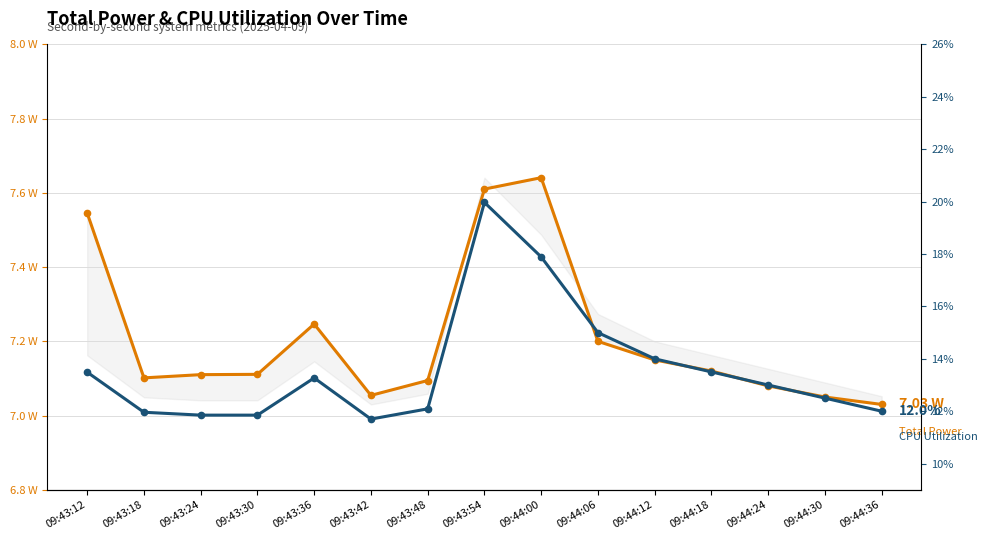

The value of Total Power at 09:43:12 is 7.5. True or false?

True